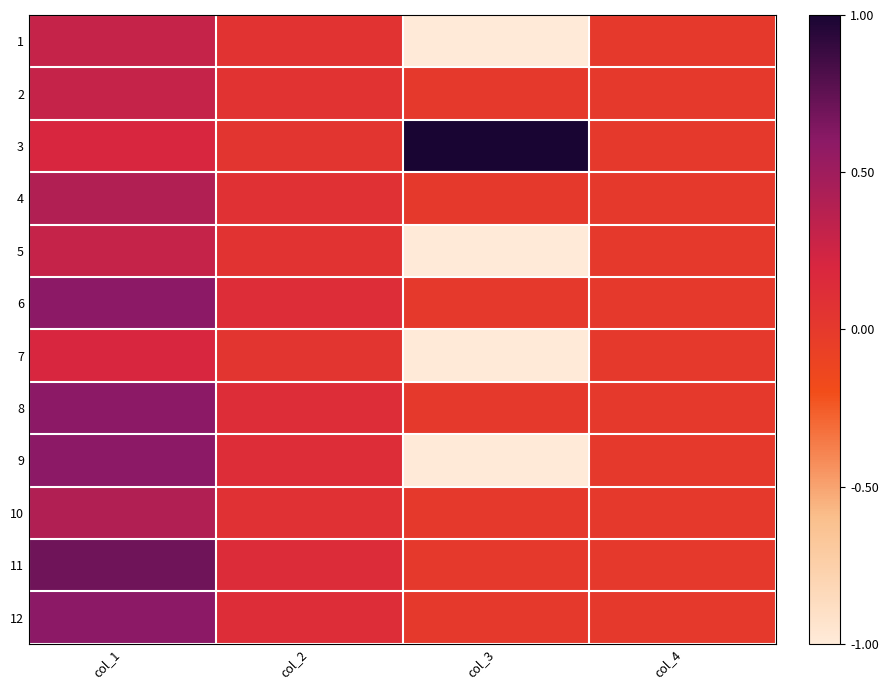

Rank the series at col_1 from lowest to highest value.

3, 7, 1, 2, 5, 4, 10, 6, 8, 9, 12, 11